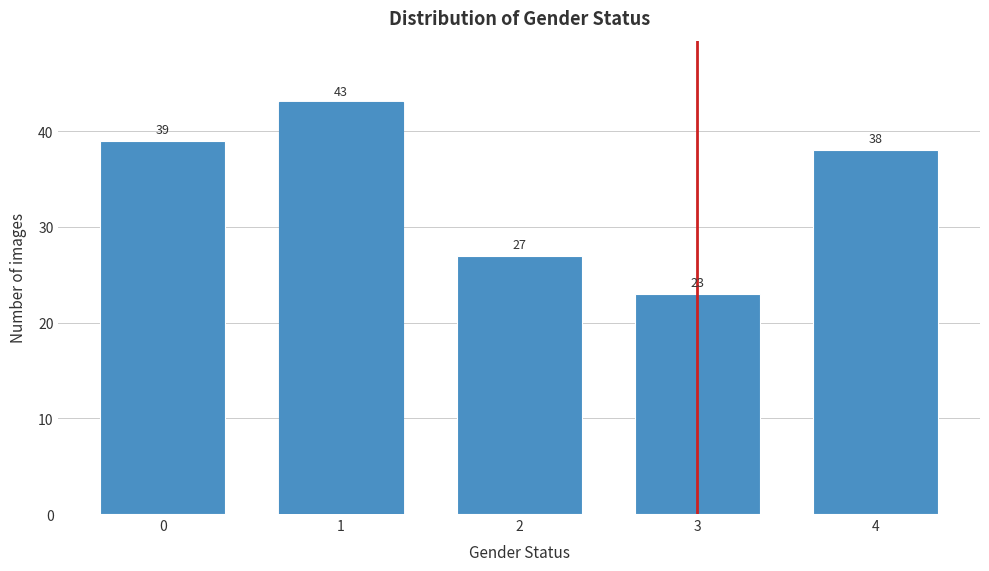

Reading right to left, transcribe all the data shown in this chart.

4=38	3=23	2=27	1=43	0=39